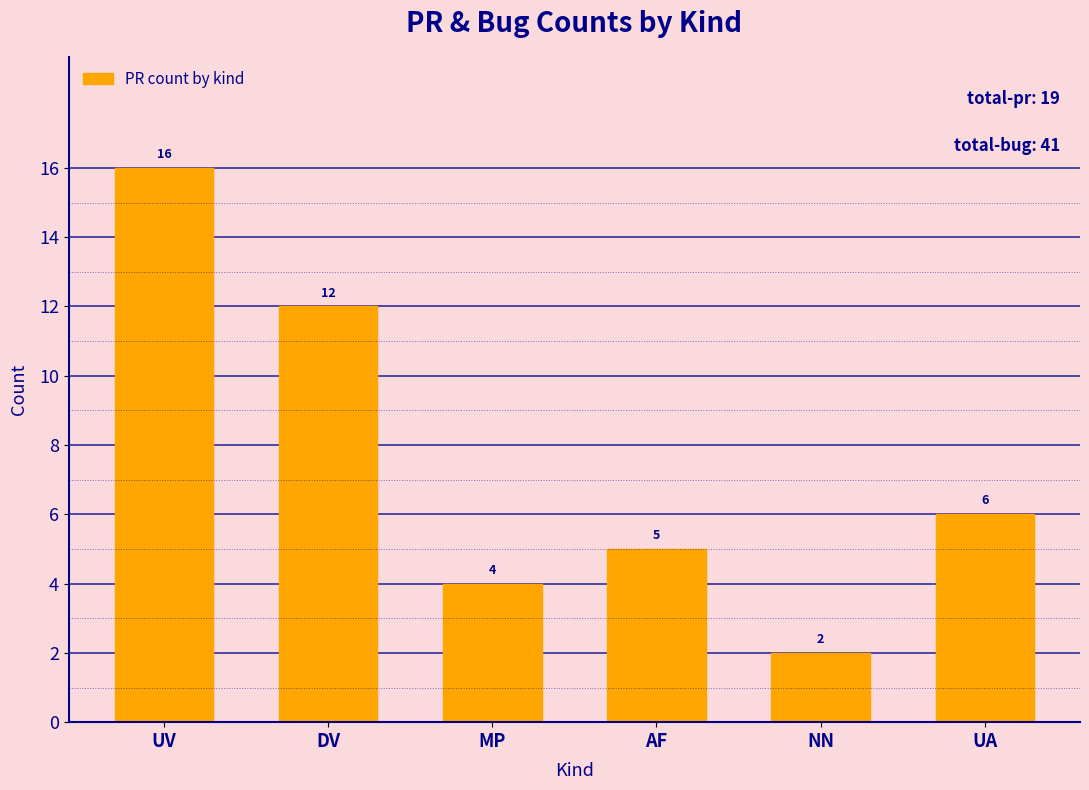

What is the maximum value shown in the chart?

16